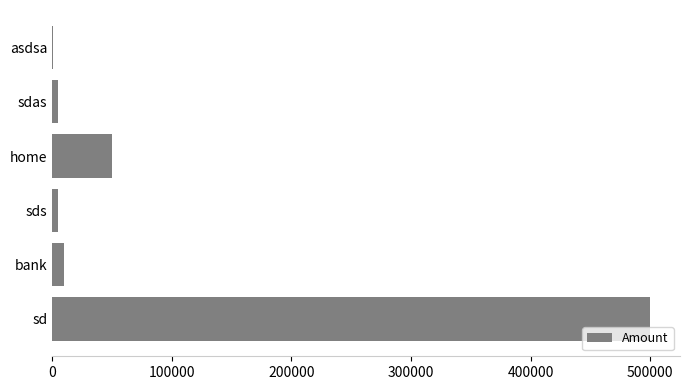

Between sd and bank, which is larger?

sd